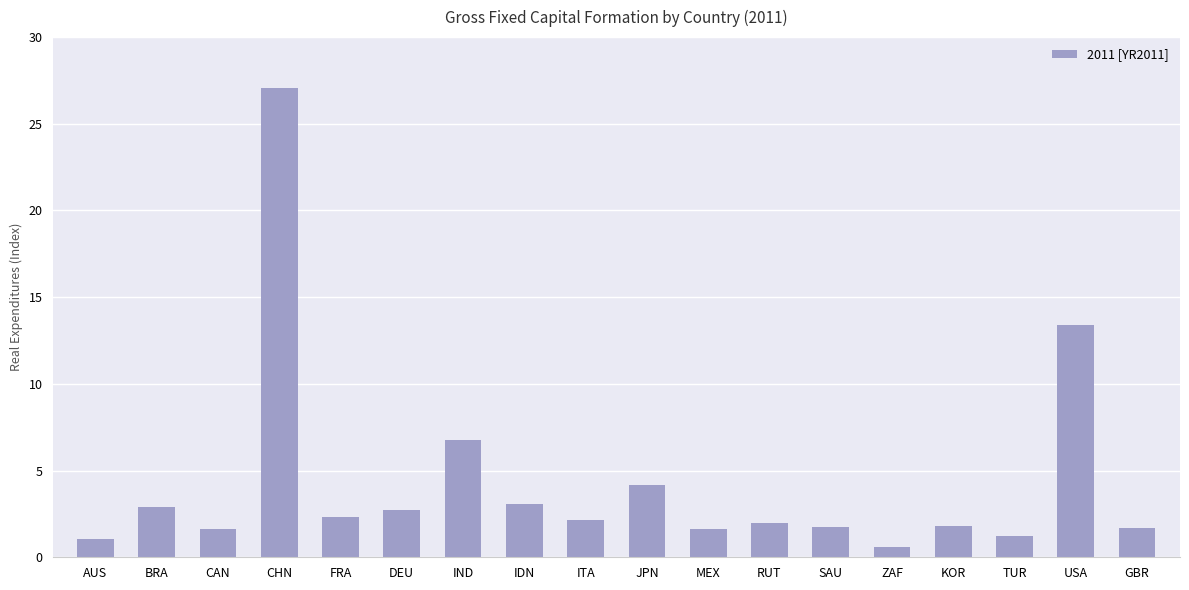

Count the number of data series in this chart.

1